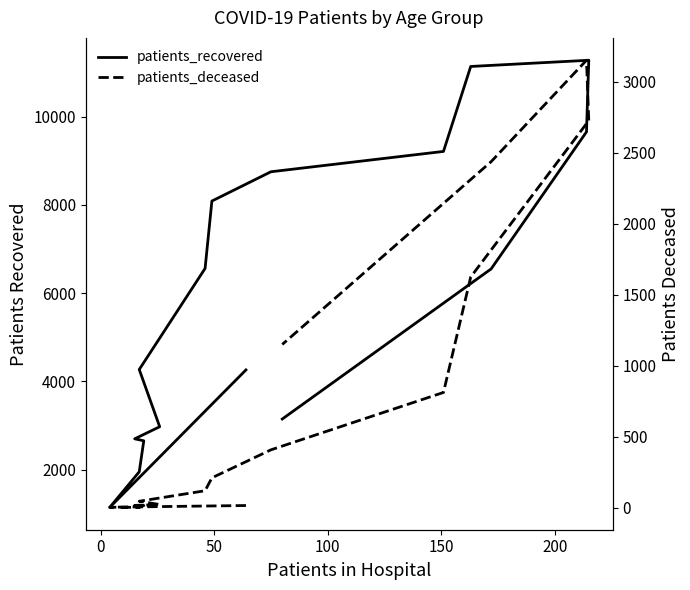

How many data points in patients_deceased are less than 211?

8